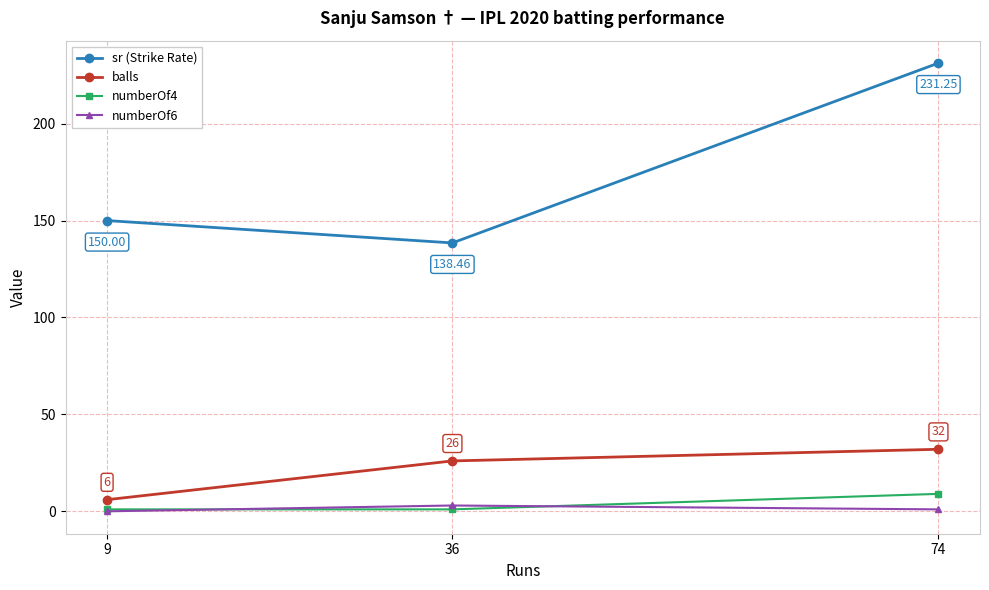

Does the chart have visible grid lines?

Yes